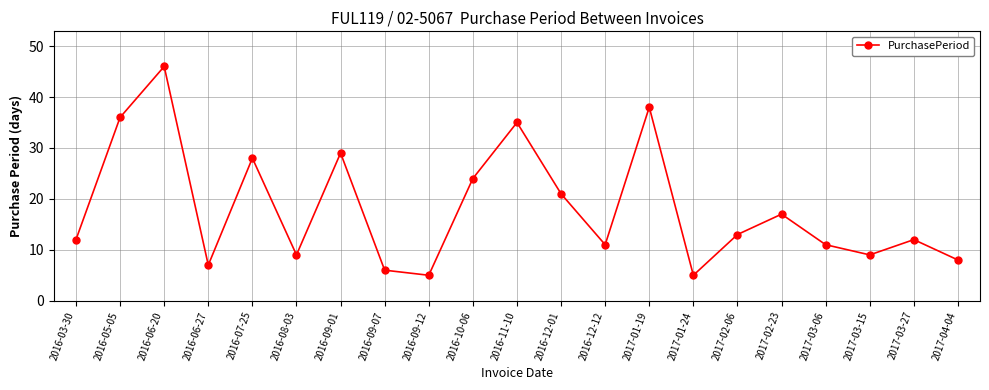

The chart shows a value of 8 at 2016-11-10. True or false?

False